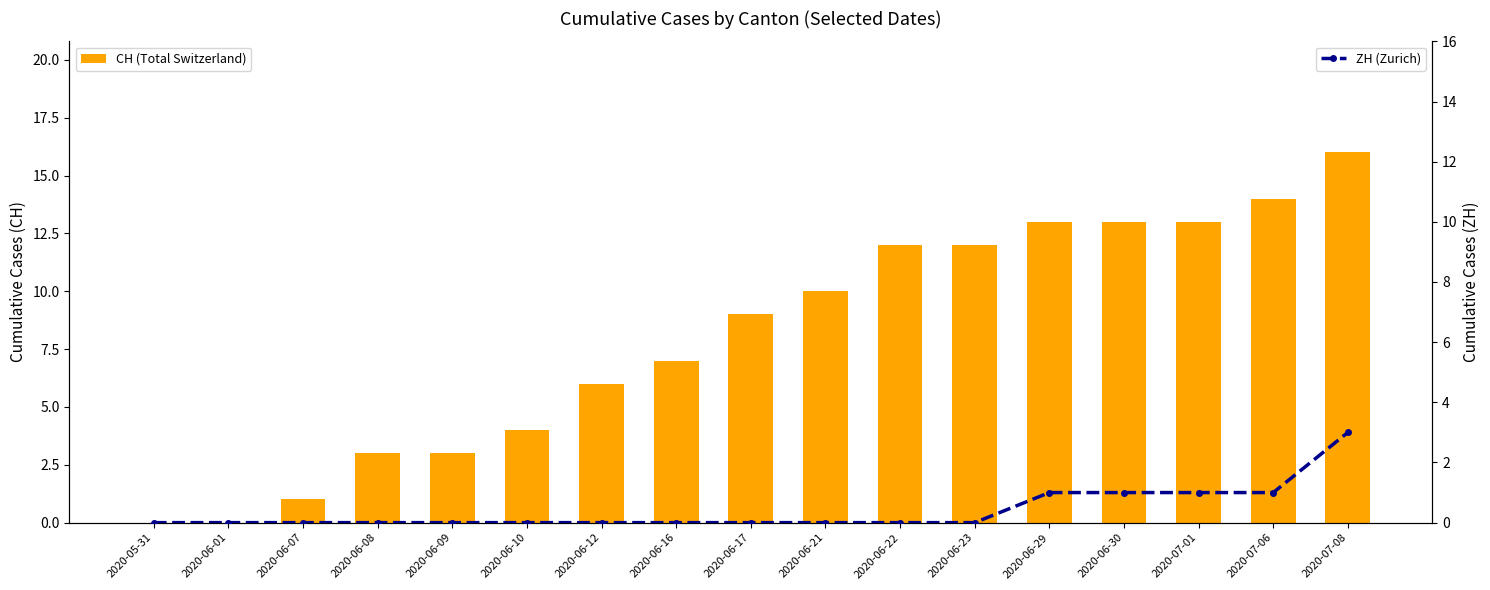

Reading right to left, what are all the values shown in this chart?

CH (Total Switzerland): 16	14	13	13	13	12	12	10	9	7	6	4	3	3	1	0	0
ZH (Zurich): 3	1	1	1	1	0	0	0	0	0	0	0	0	0	0	0	0